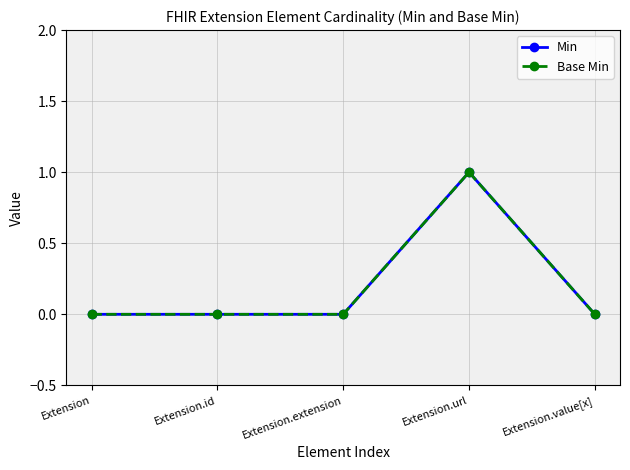

Does the chart have visible grid lines?

Yes